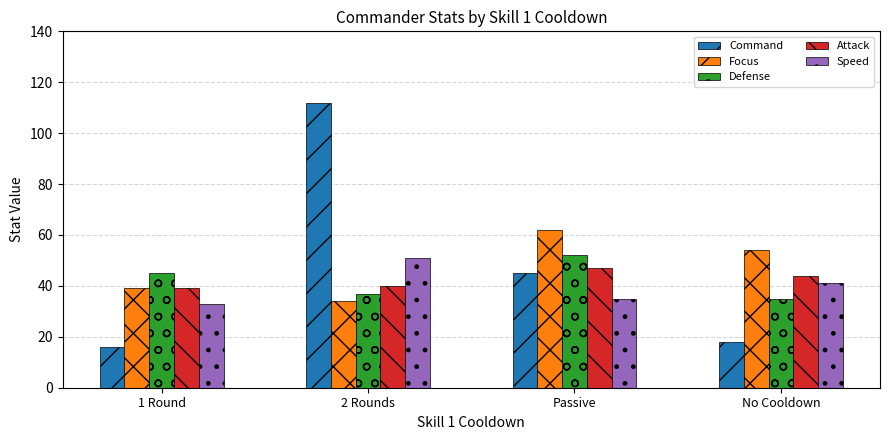

Which series has the widest spread of values?

Command